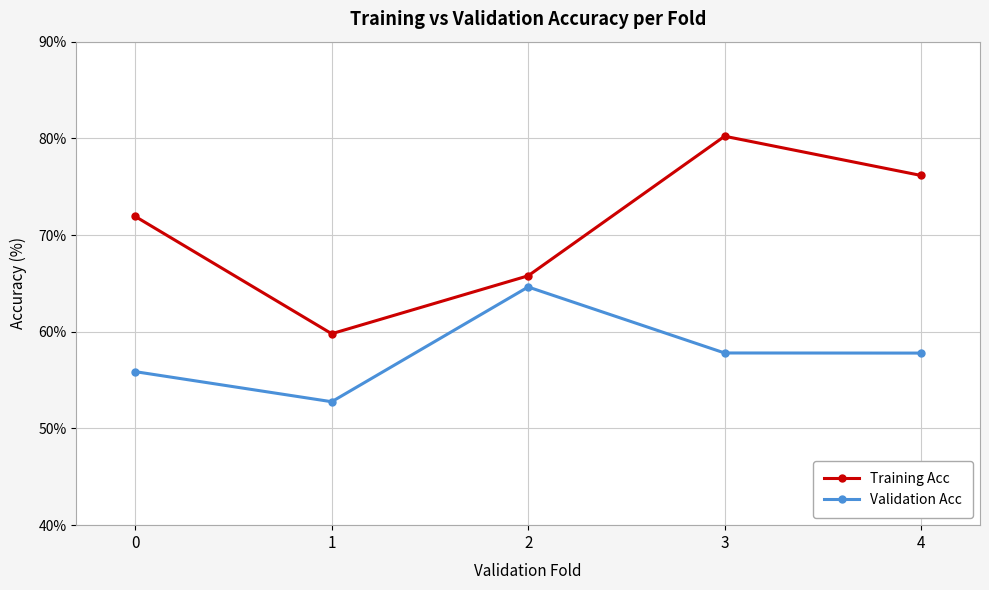

True or false: Validation Acc and Training Acc cross at least once.

False